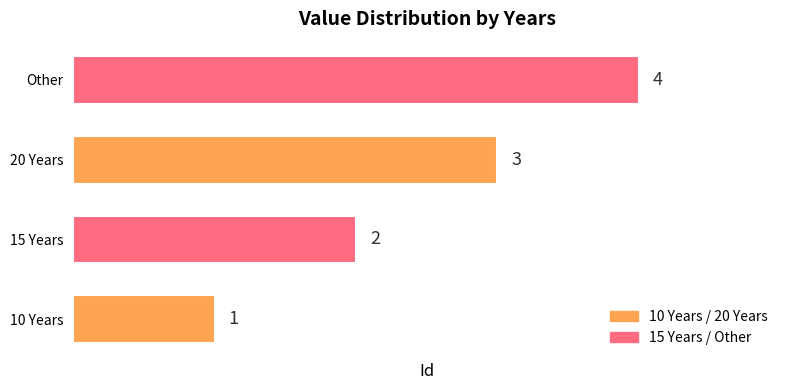

Which has a higher value, 15 Years or 10 Years?

15 Years